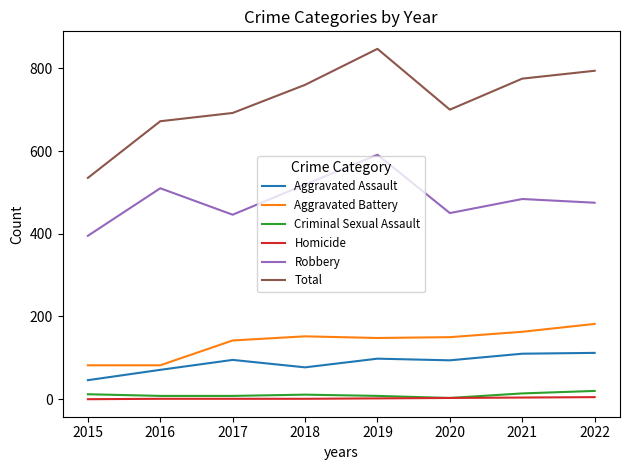

At which category does the chart reach its peak across all series?

2019